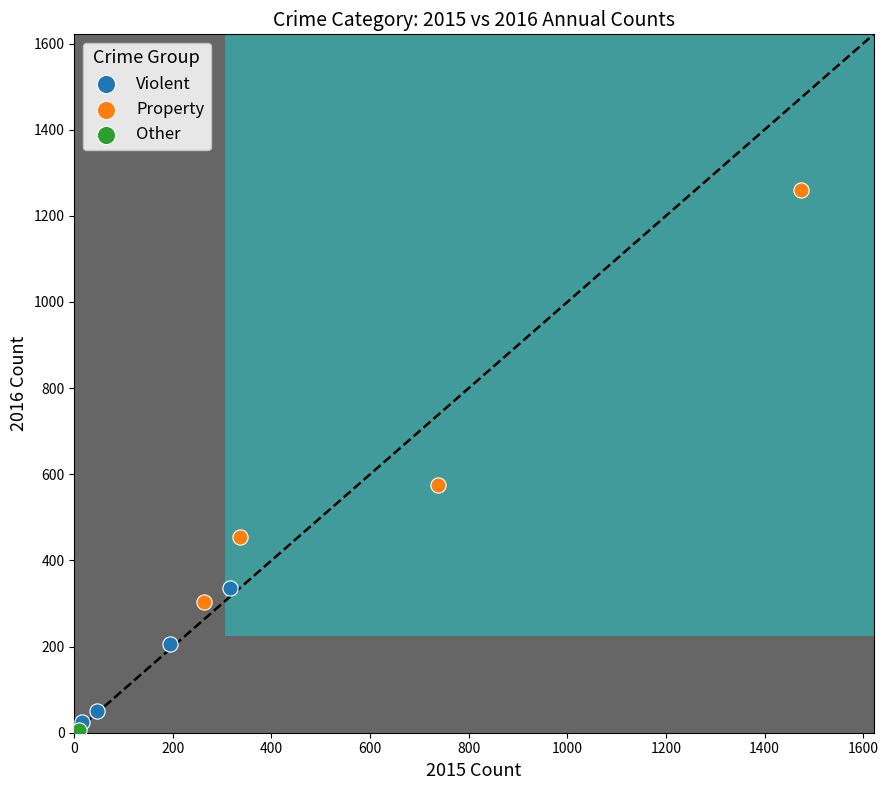

What are all the series names shown in the legend?

Violent, Property, Other